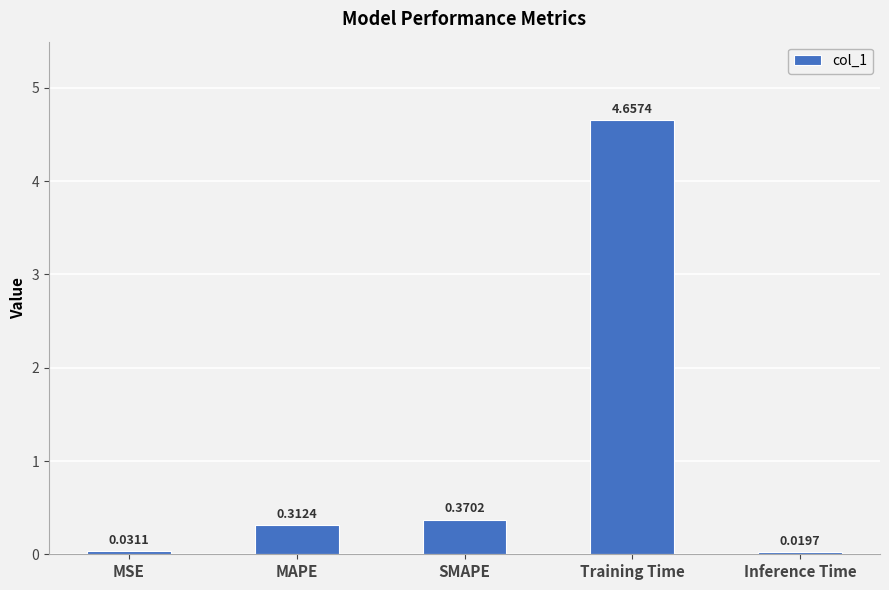

List the labels in order of value, largest first.

Training Time, SMAPE, MAPE, MSE, Inference Time